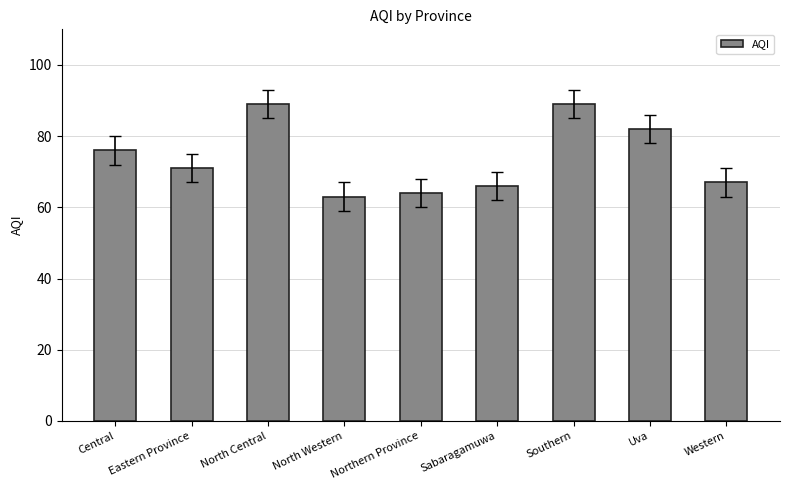

What is the value of the 1st bar from the left?

76